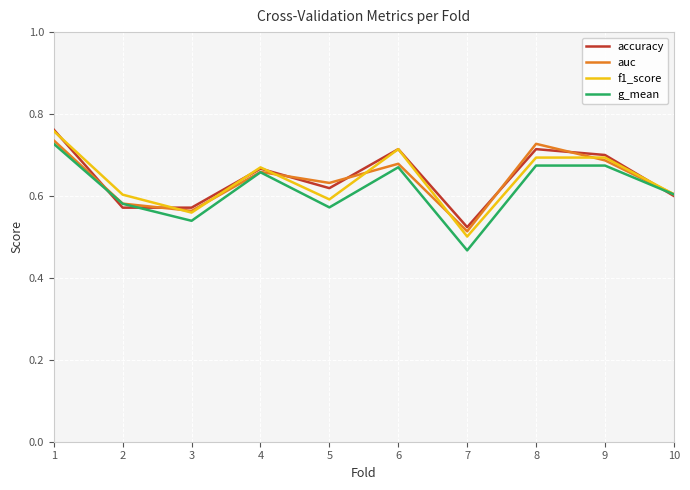

Which label corresponds to the smallest value in the chart?

7